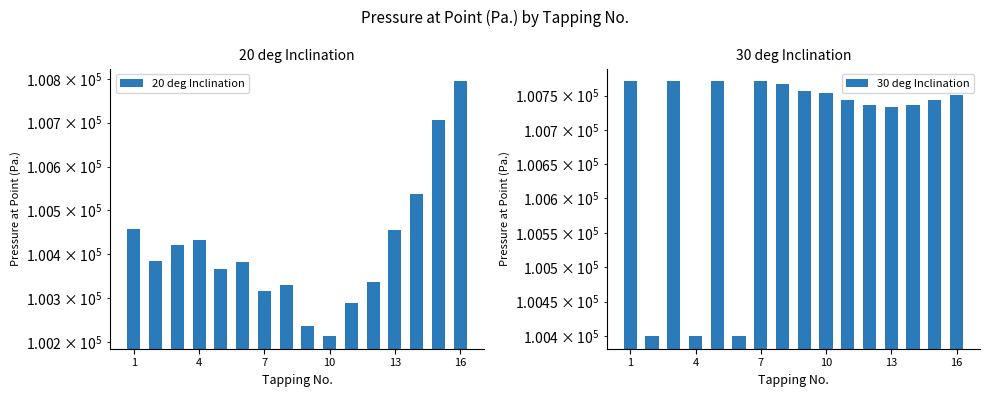

What is the value of the 30 deg Inclination bar at the 1st from the left?

100770.8